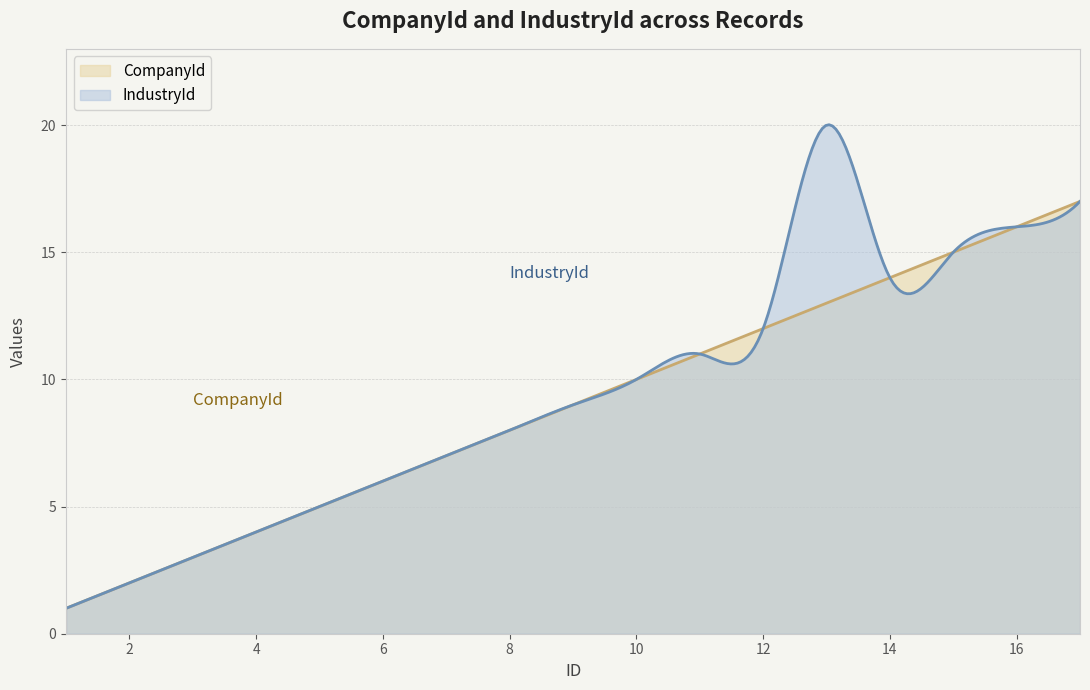

Between 4 and 11, which is larger?

11